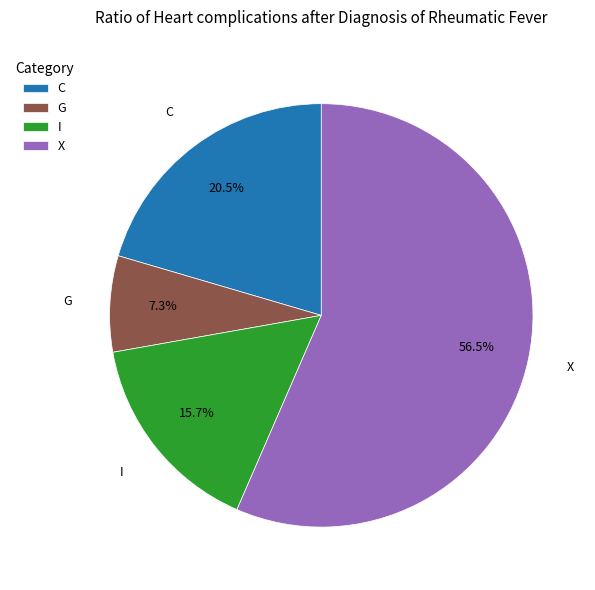

Which slice represents more than half of the pie?

X